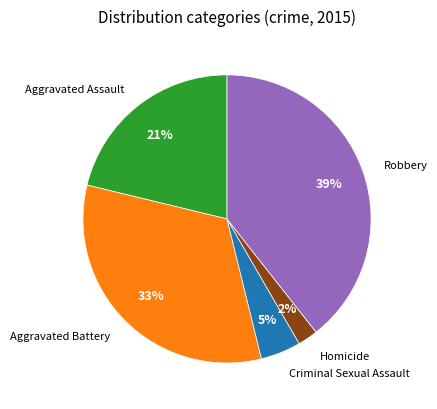

Is there any slice that represents more than half of the pie?

No